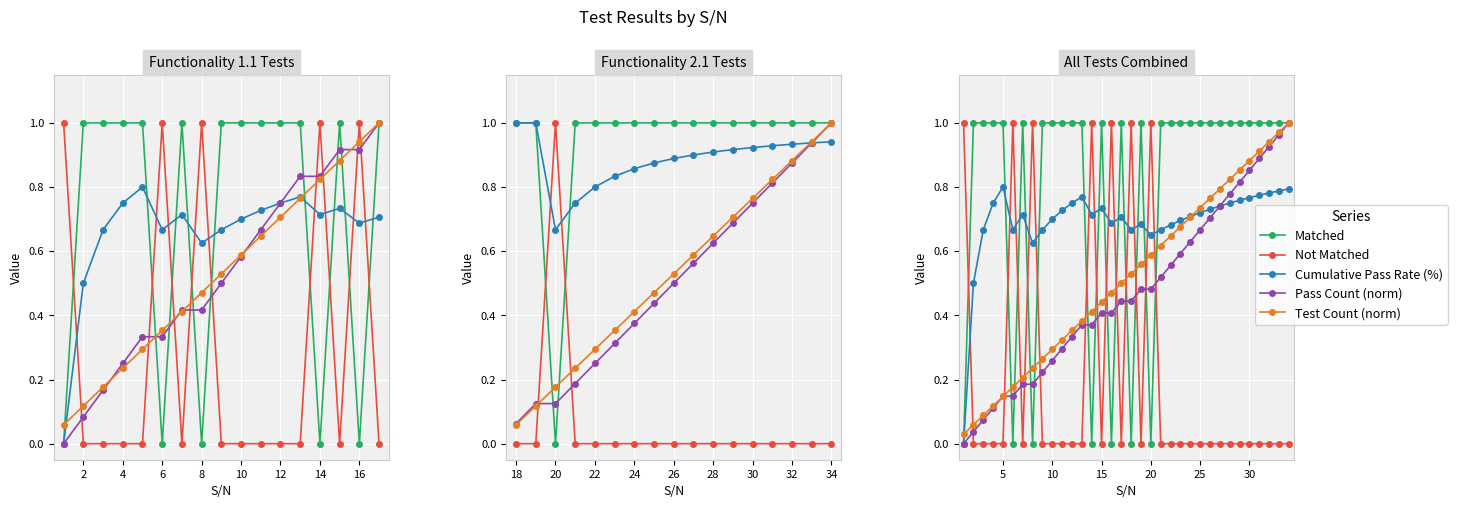

How many interior local valleys does the Not Matched series have?

4